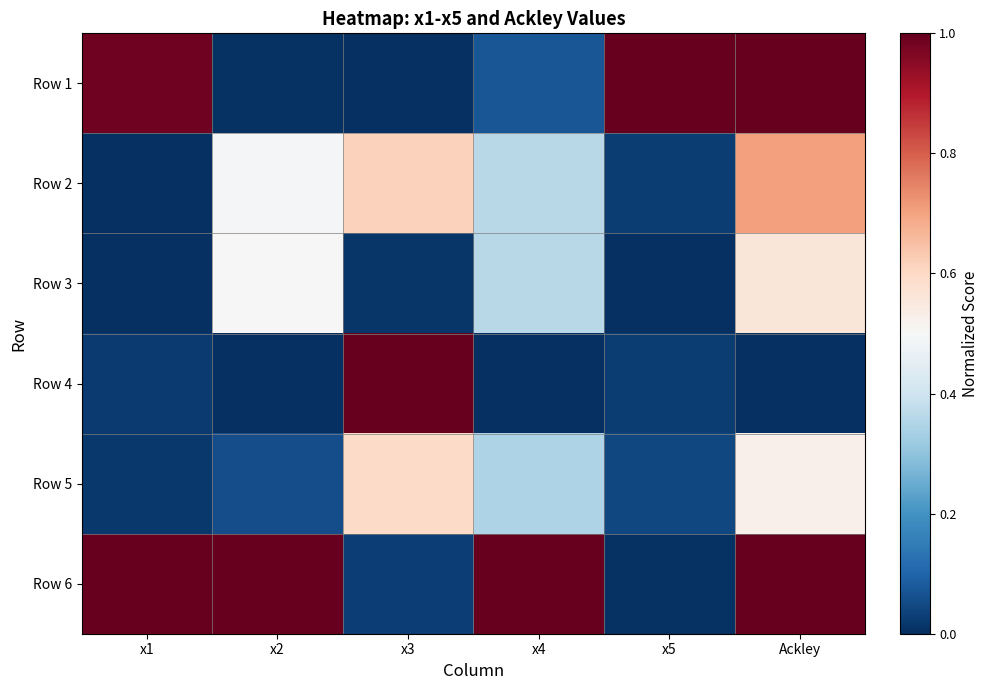

Which series has the largest range (max minus min)?

Row 1